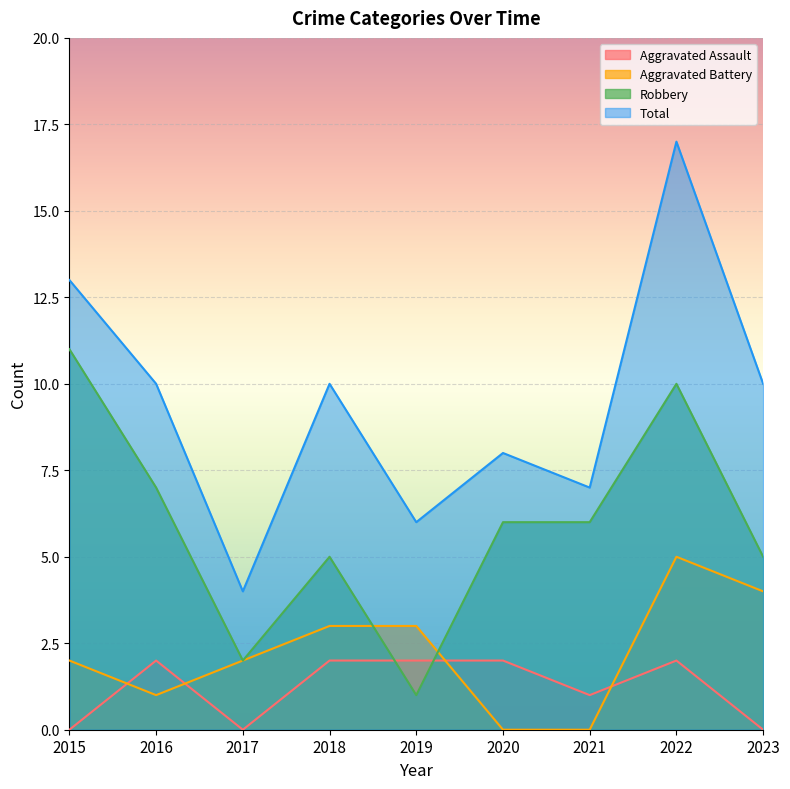

Between 2023 and 2021, which is larger?

2021